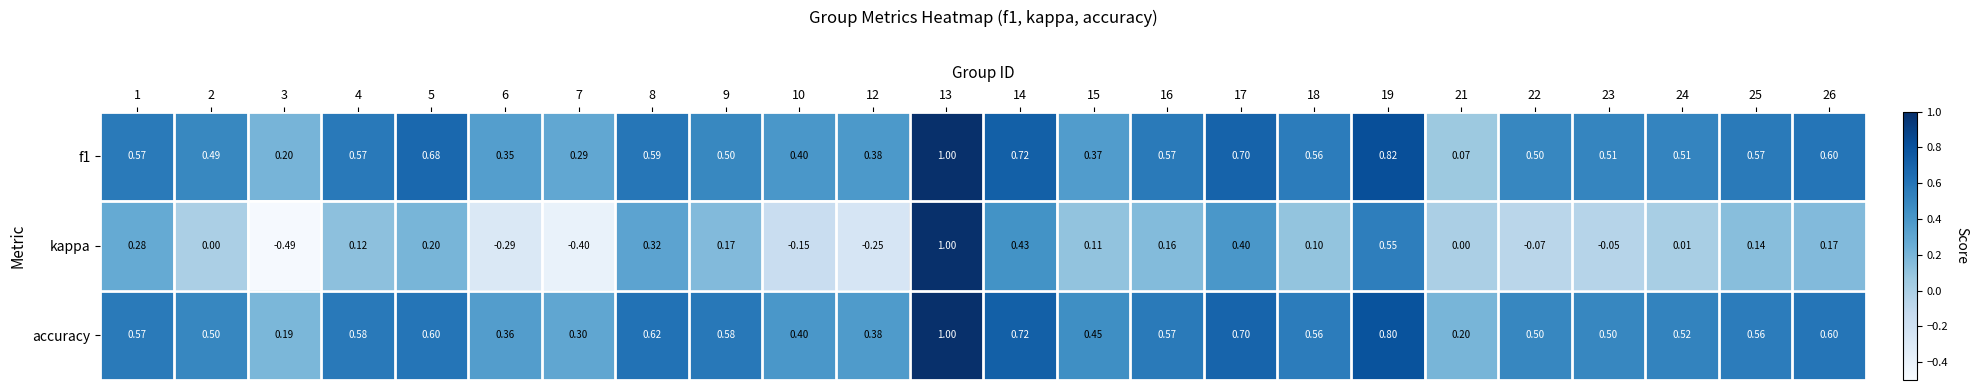

Which series has the largest range (max minus min)?

kappa